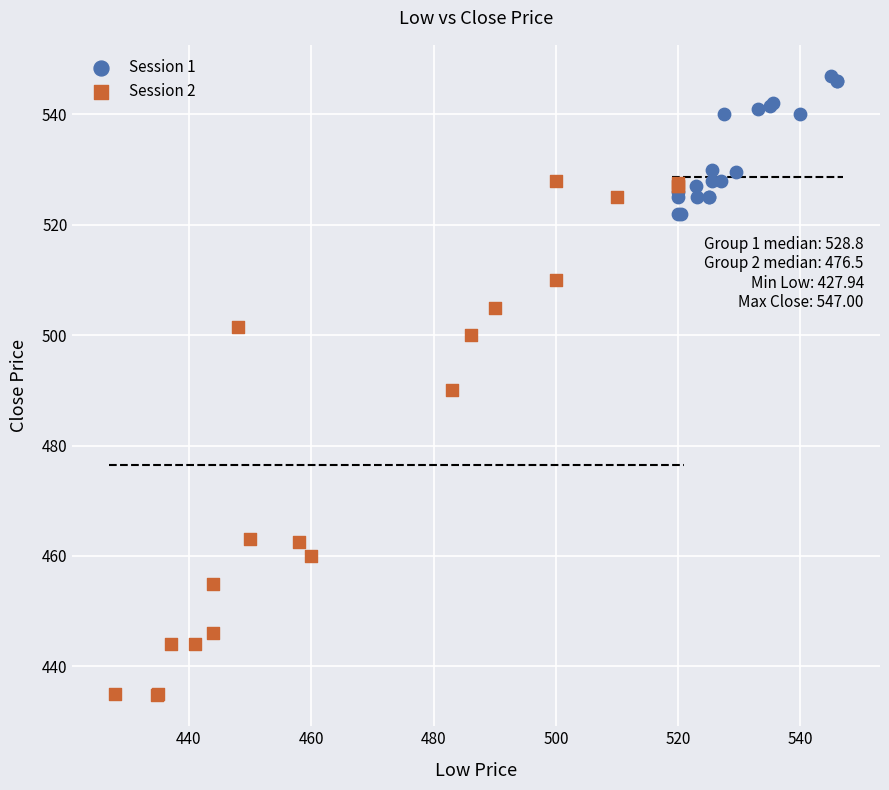

Which series contains the highest Y value?

Session 1